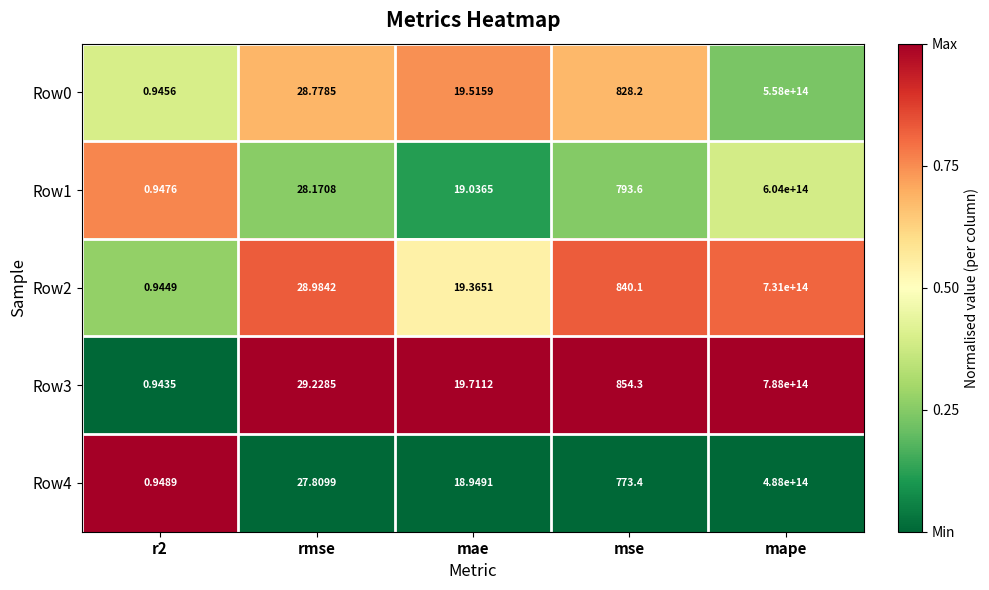

At which label does Row1 first exceed 28?

rmse